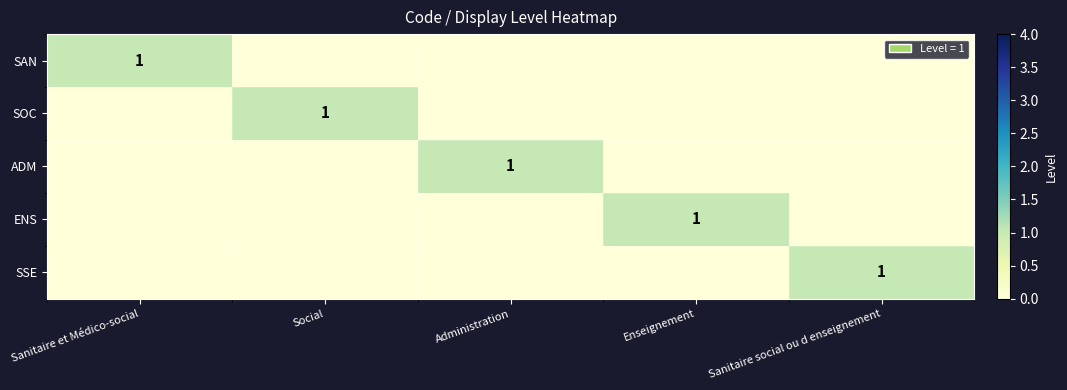

True or false: SOC has a value of 1 at Social.

True